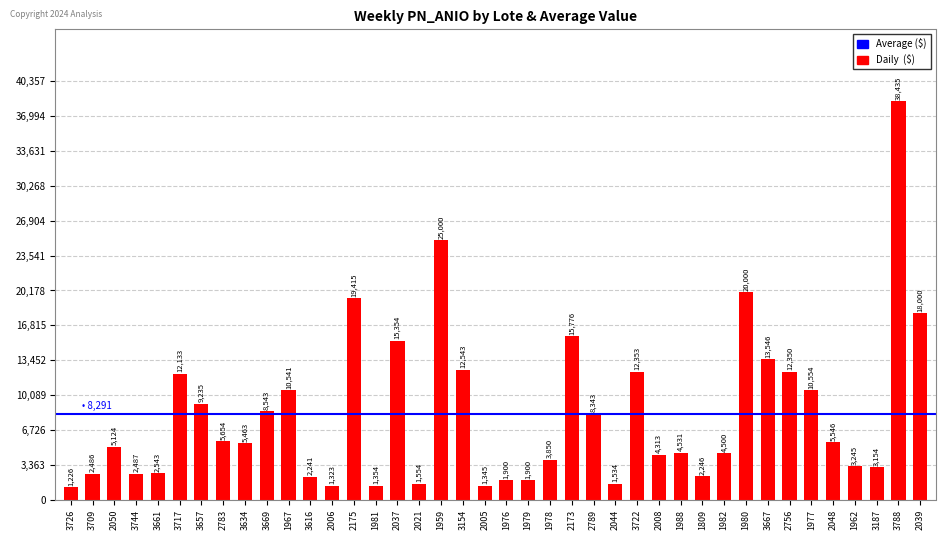

What is the approximate value at 2050, to the nearest 100?

5100